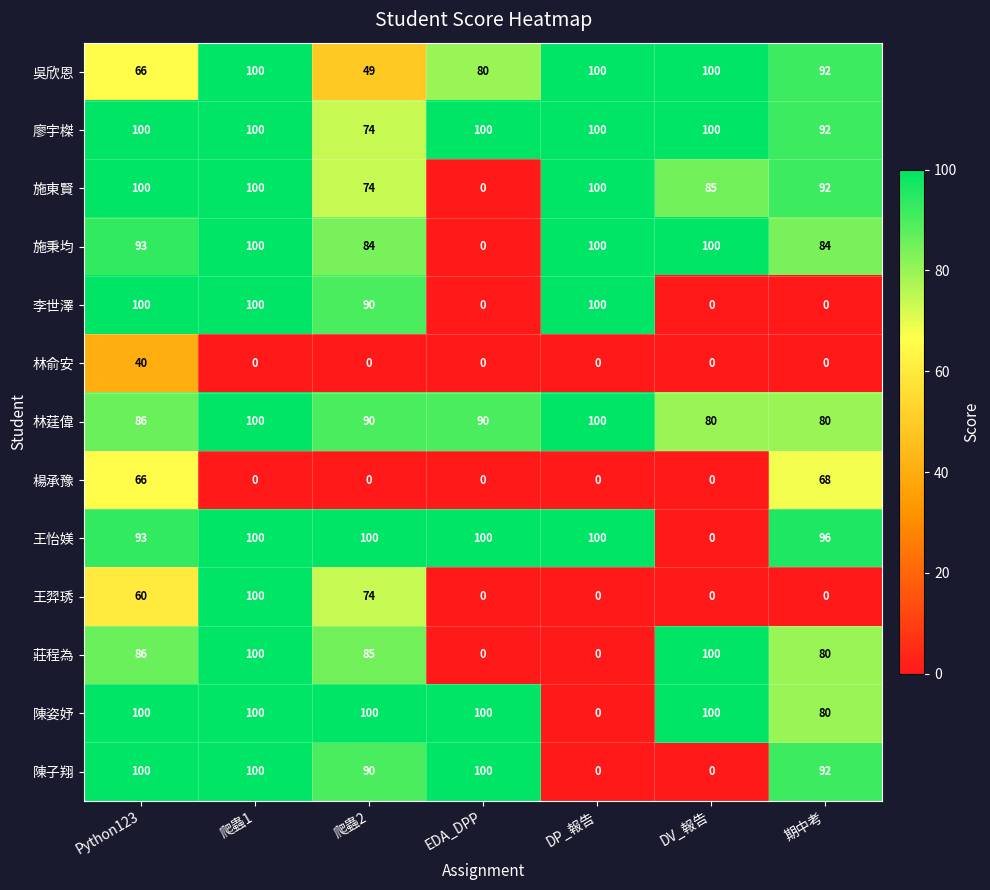

Read the 陳子翔 value at 爬蟲2, to the nearest 50.

100